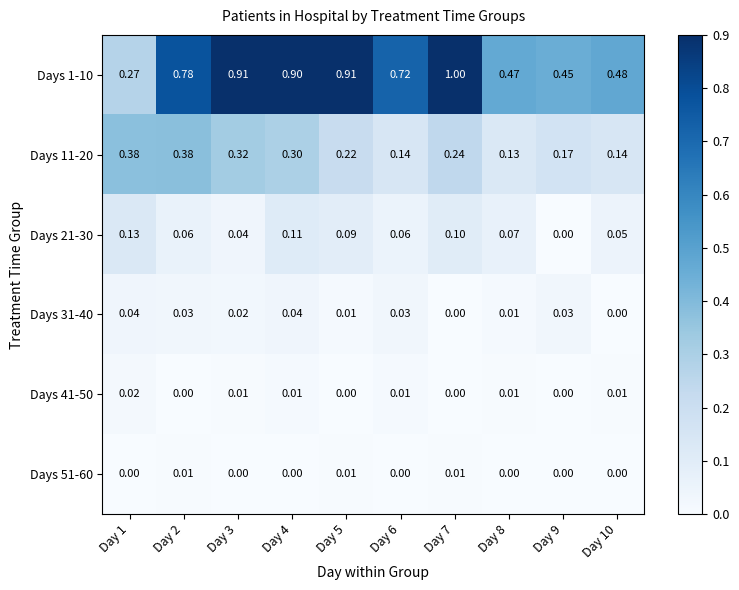

Is the value of Days 21-30 at Day 6 greater than the value of Days 1-10 at Day 3?

No